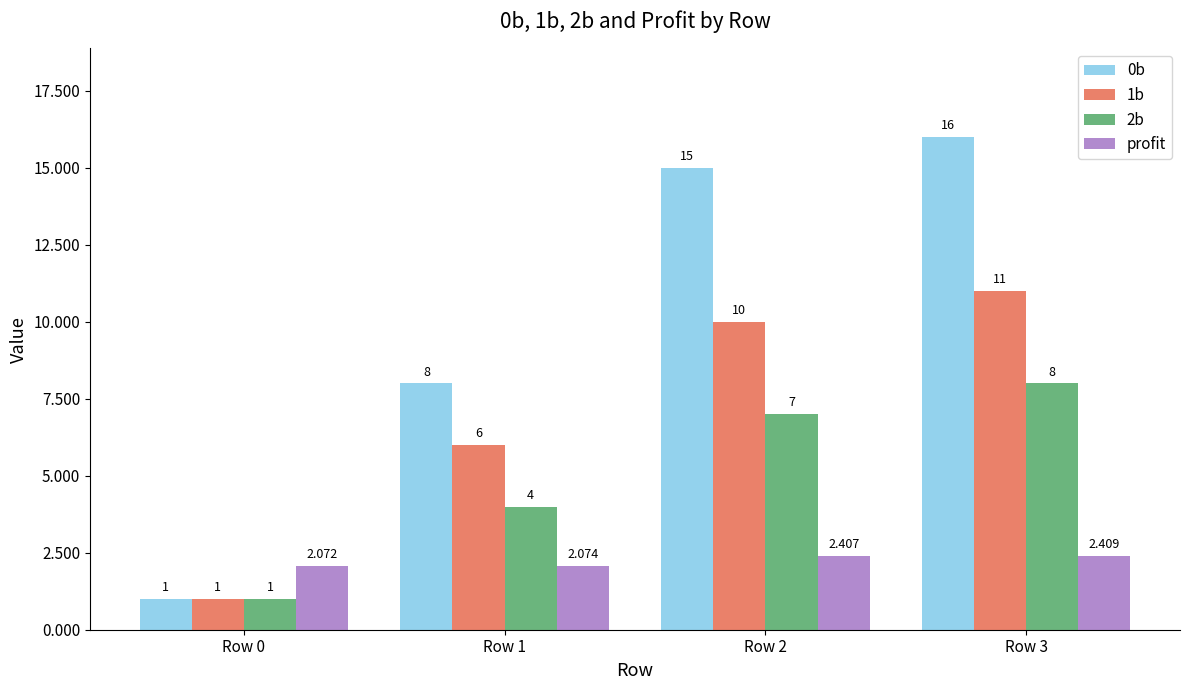

Rank the series by their average value, from highest to lowest.

0b, 1b, 2b, profit